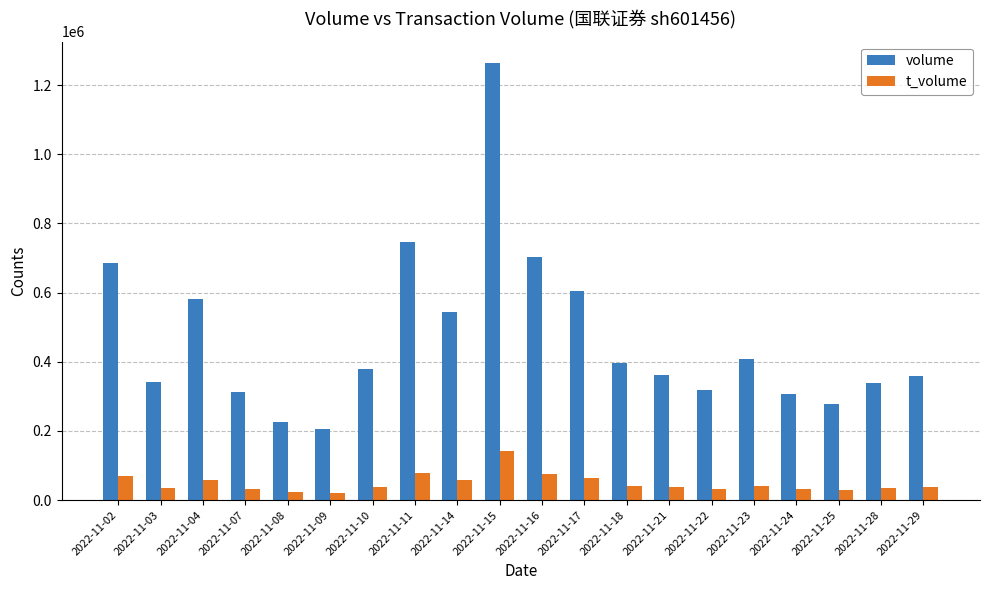

The value of volume at 2022-11-22 is 453395. True or false?

False